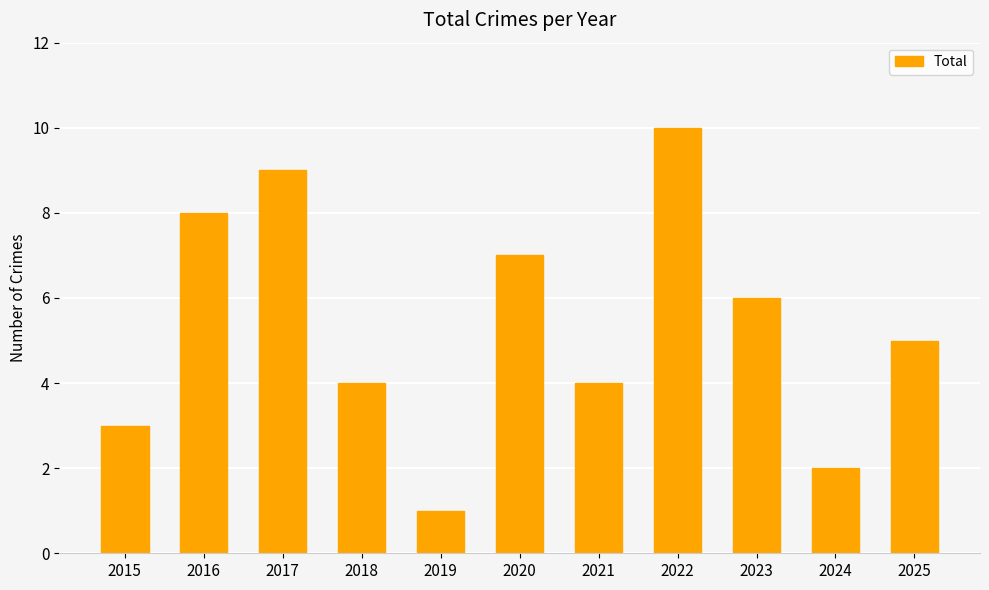

What is the approximate value at 2017?

9